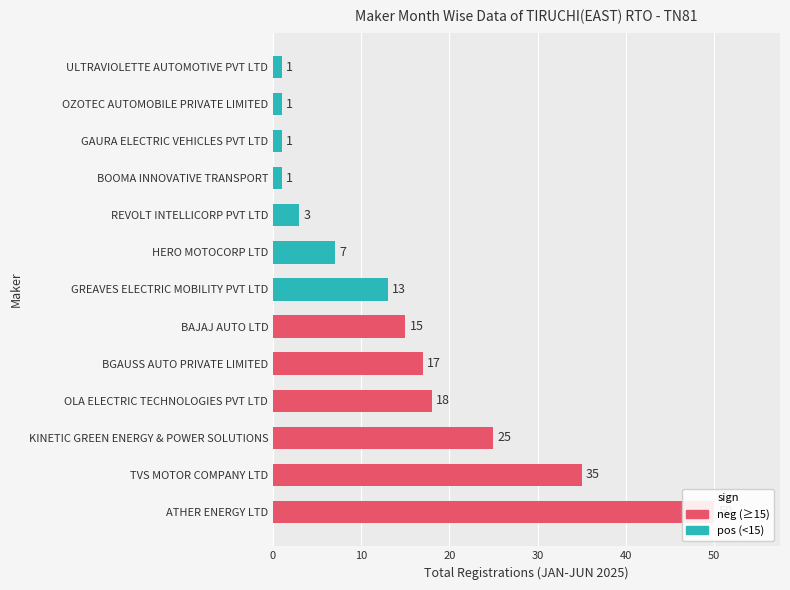

At which label does the data first exceed 13?

ATHER ENERGY LTD